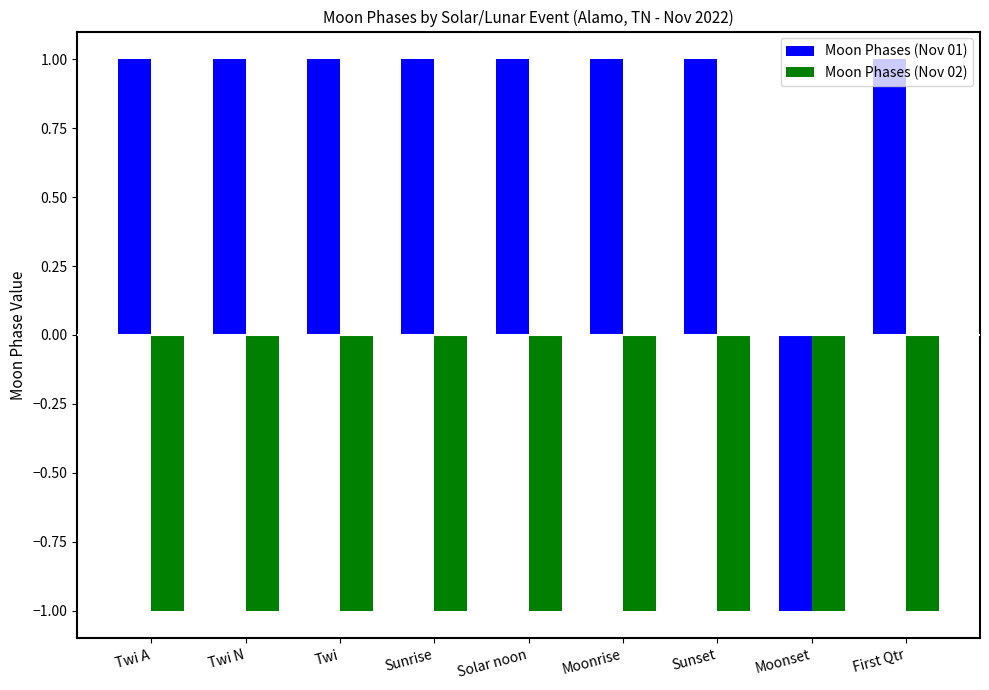

Count the Moon Phases (Nov 01) values in the range 1 to 2.

8